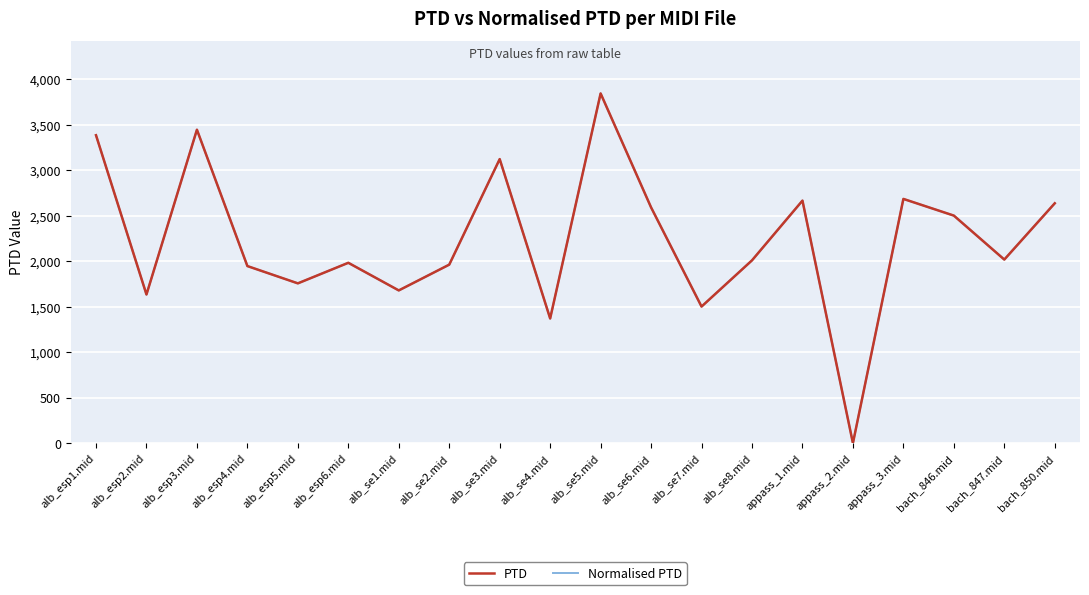

Reading left to right, list all the values displayed in this chart.

PTD: 3385.6	1634.2	3446.2	1946.9	1756.8	1982.9	1679.2	1962.6	3123.0	1370.8	3845.1	2591.9	1501.7	2009.8	2666.6	0.0	2685.4	2501.9	2018.5	2637.3
Normalised PTD: 3385.6	1634.2	3446.2	1946.9	1756.8	1982.9	1679.2	1962.6	3123.0	1370.8	3845.1	2591.9	1501.7	2009.8	2666.6	0.0	2685.4	2501.9	2018.5	2637.3